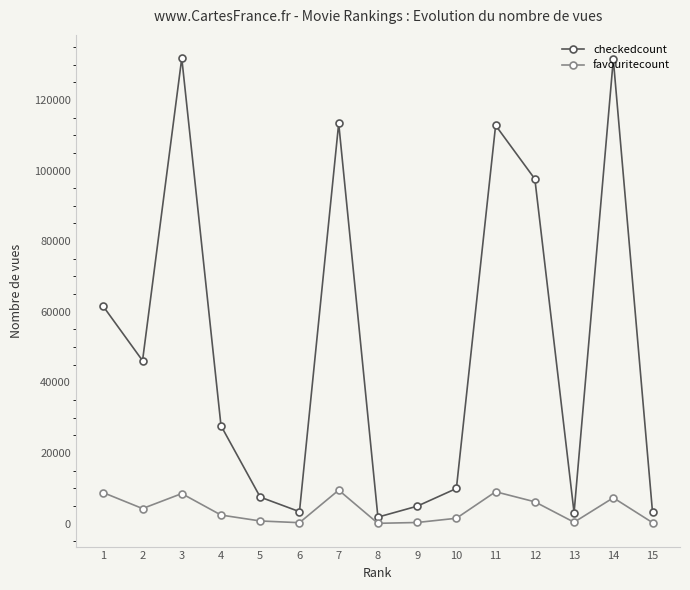

What is the sum of the favouritecount values at 2 and 14?

11677